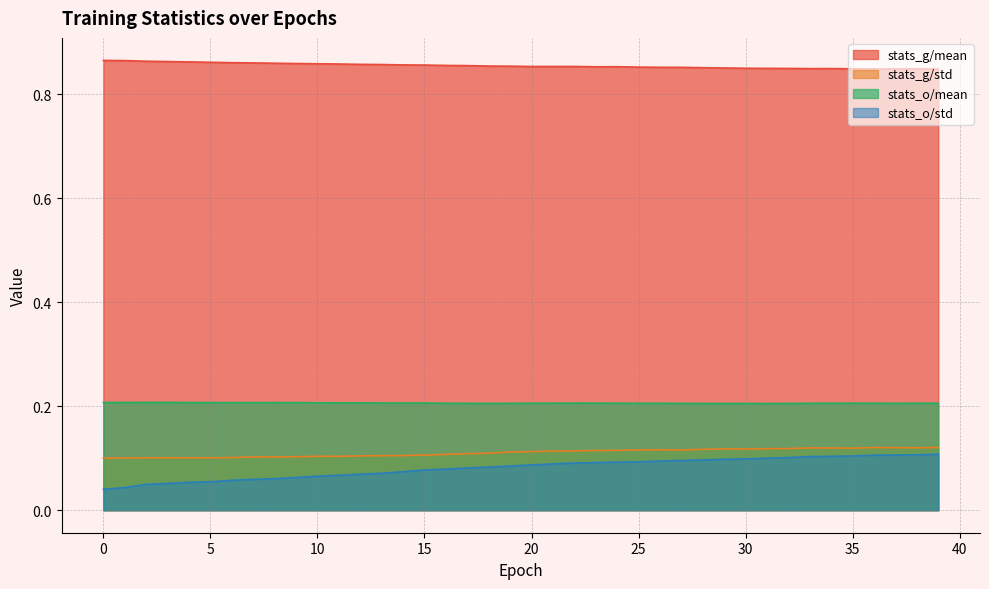

Which series has the widest spread of values?

stats_o/std